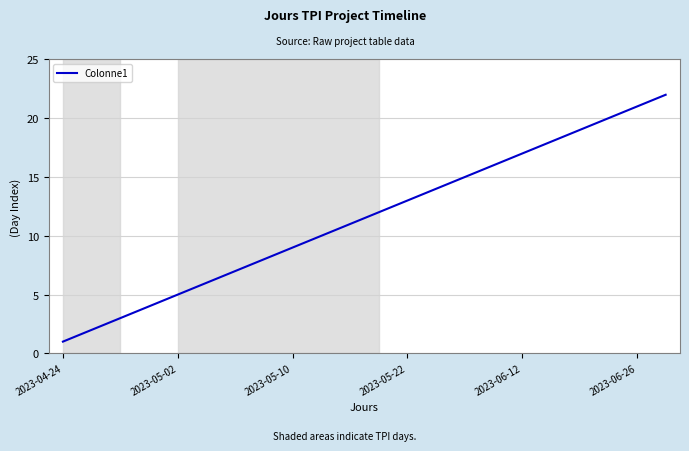

What is the greatest value displayed?

22